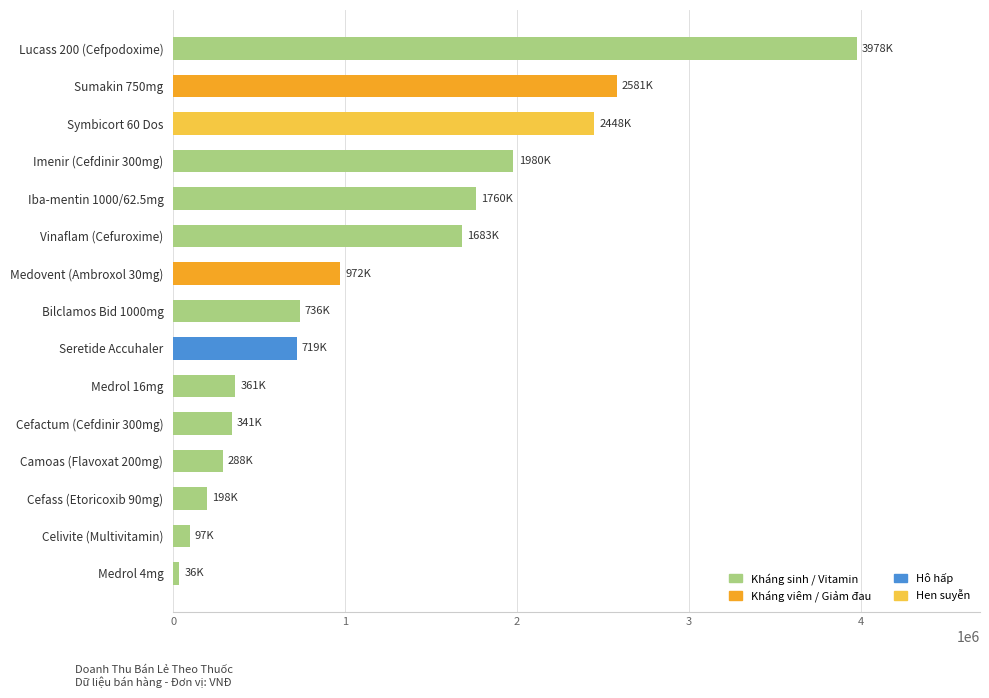

Is it true that the value at Symbicort 60 Dos is 1308013?

False